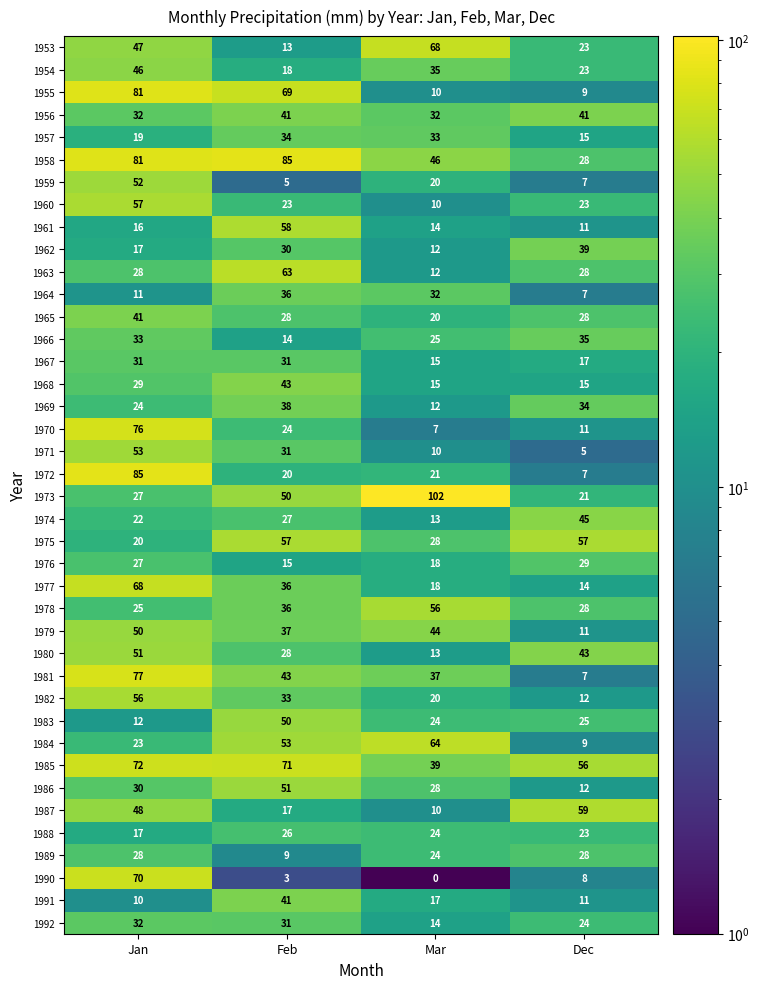

What is the difference between the maximum and minimum values in the 1963 series?

51